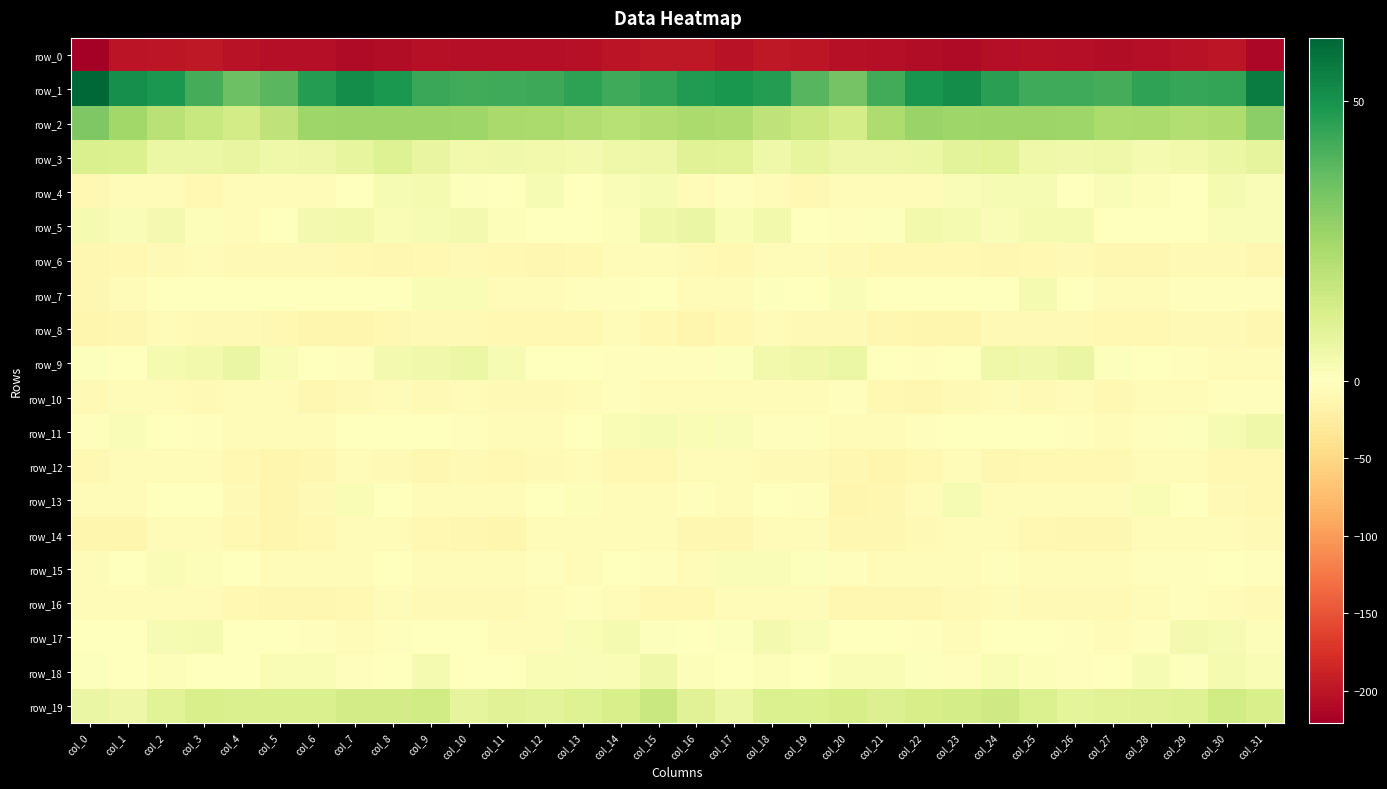

Is the value of row_8 at col_26 greater than the value of row_12 at col_18?

No